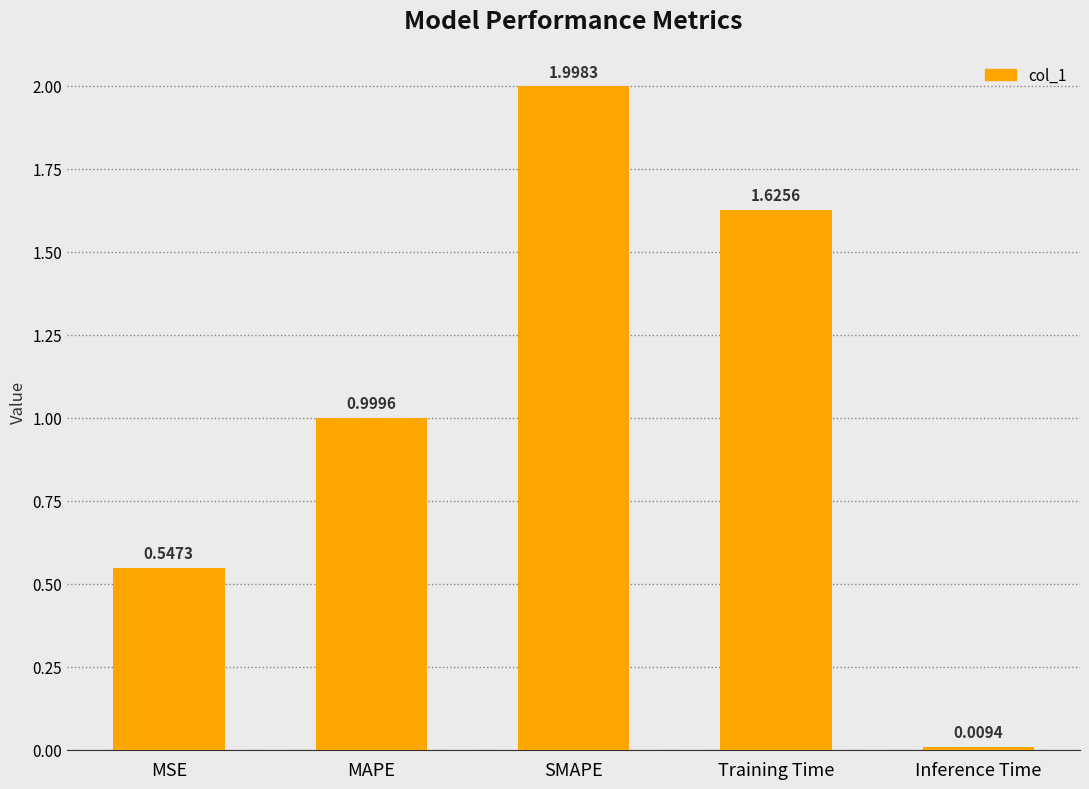

Rank the categories by value from highest to lowest.

SMAPE, Training Time, MAPE, MSE, Inference Time